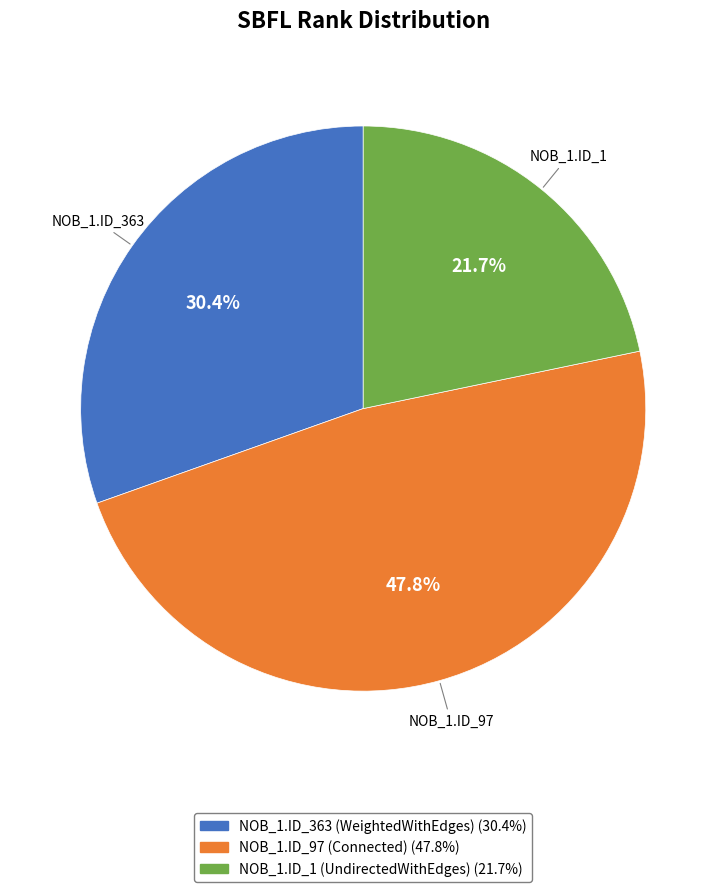

Is there any slice that represents more than half of the pie?

No